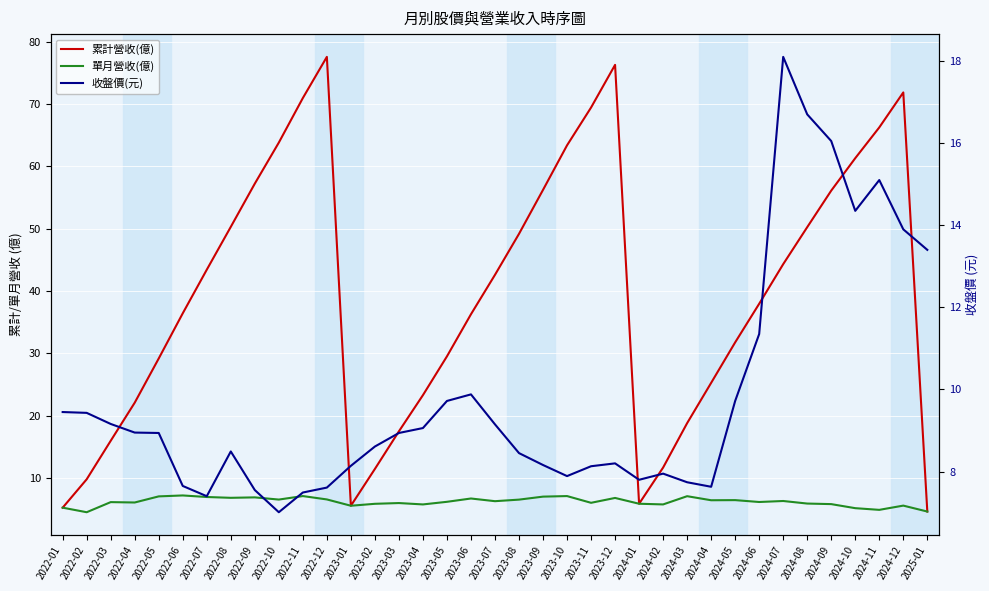

True or false: 單月營收(億) and 收盤價(元) cross at least once.

False